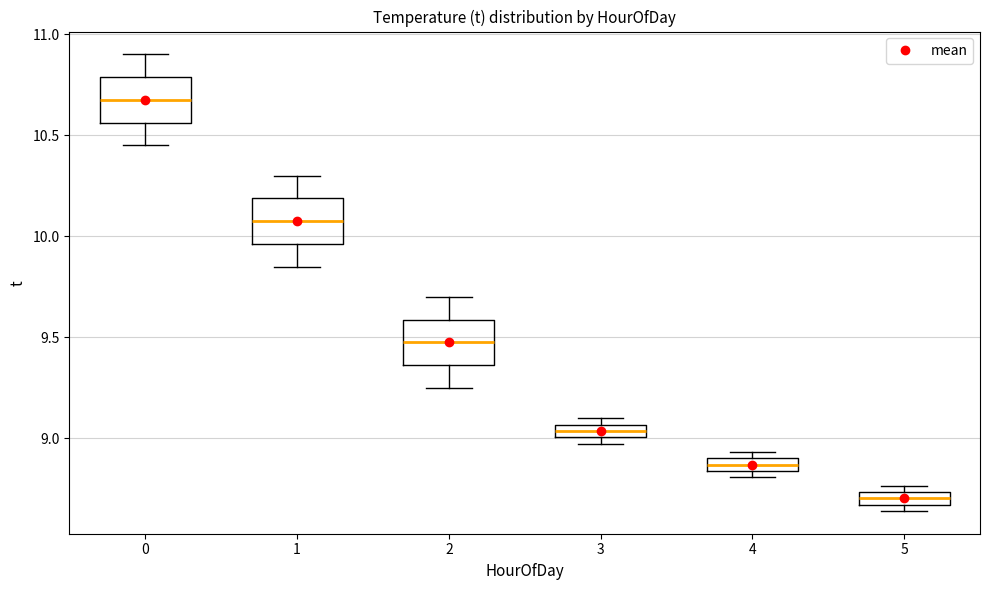

Which box's median line is the lowest?

5